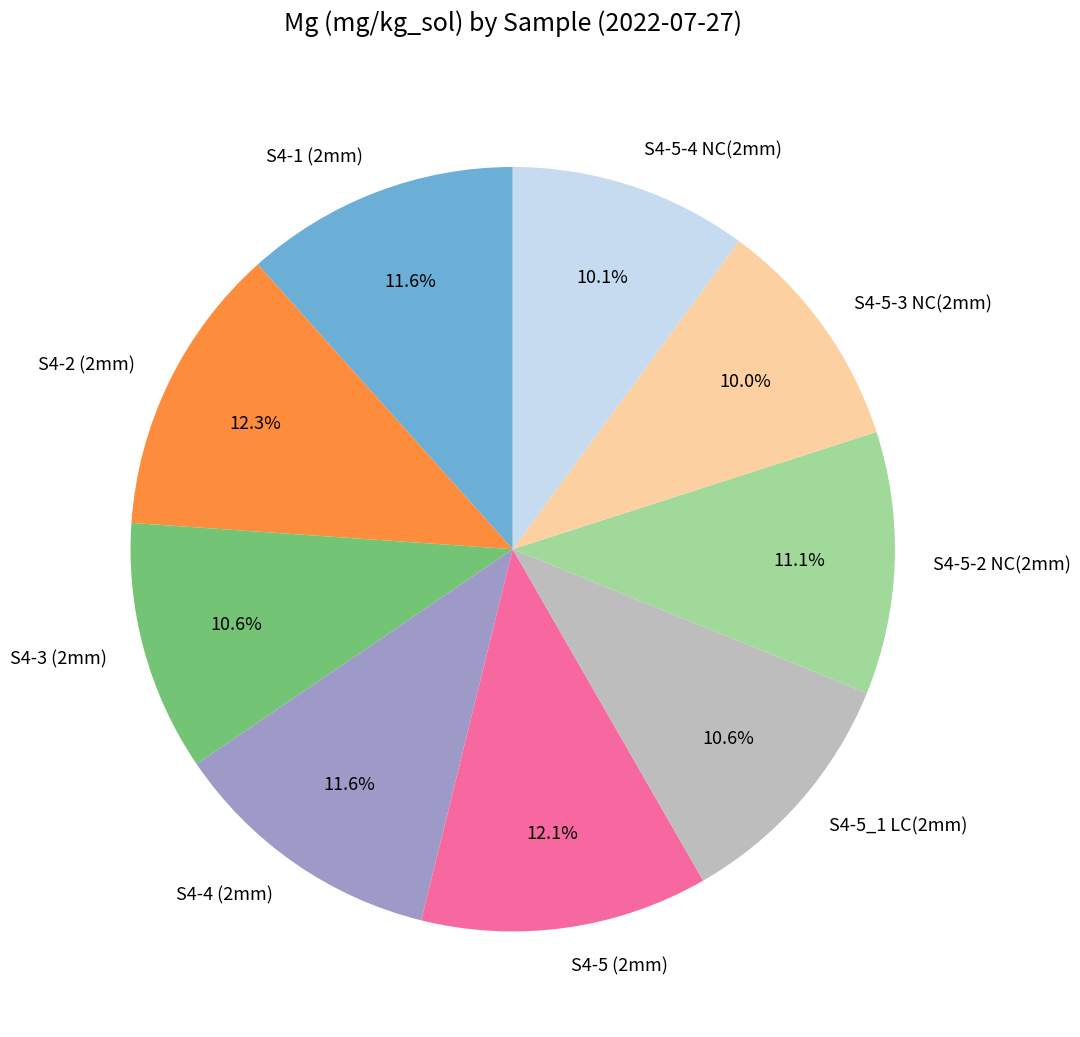

Approximately how many times larger is the value at S4-4 (2mm) compared to S4-1 (2mm)?

1.0